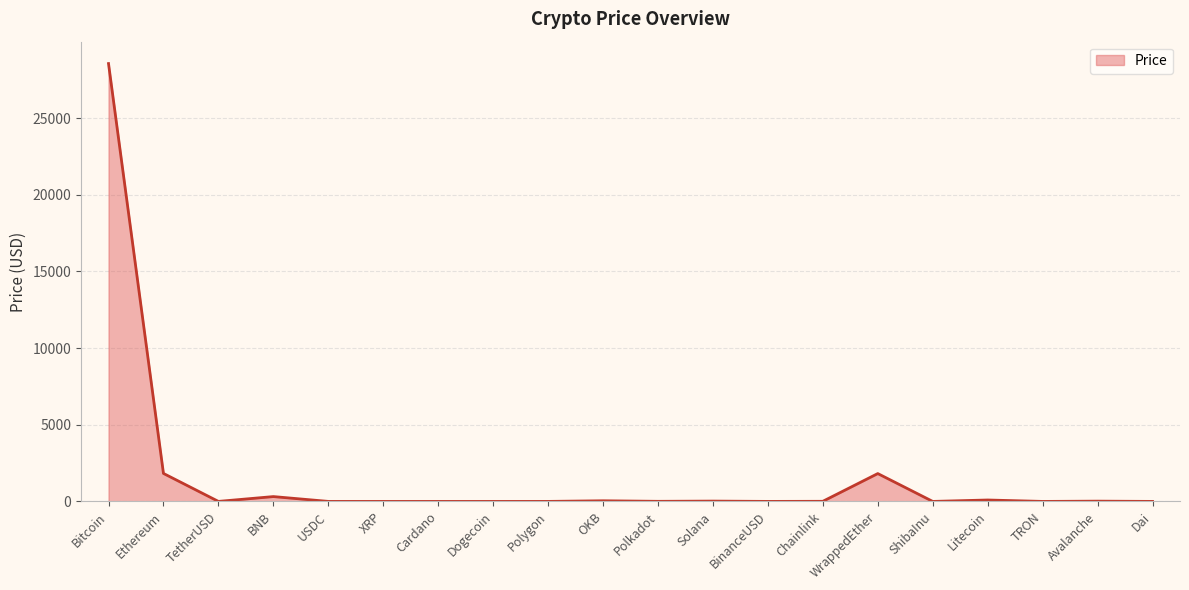

The value at Bitcoin is 41877.6. True or false?

False